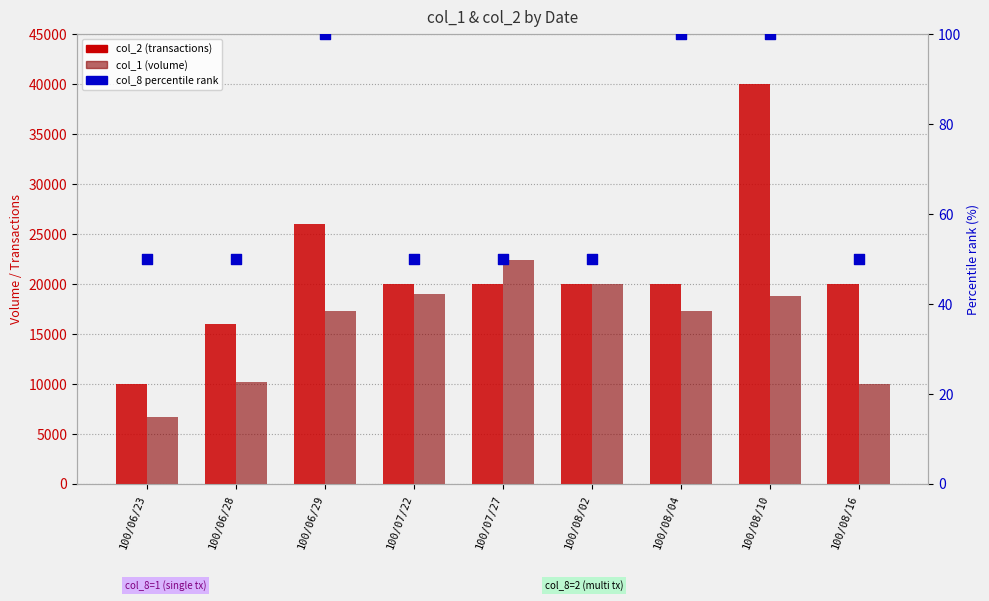

Which series contains the lowest Y value?

col_8 percentile rank